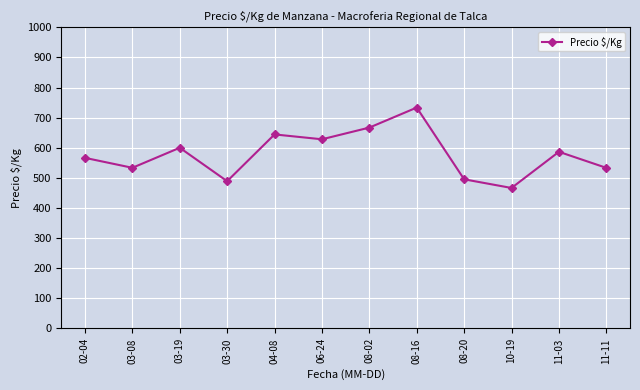

How many data points are less than 586?

6